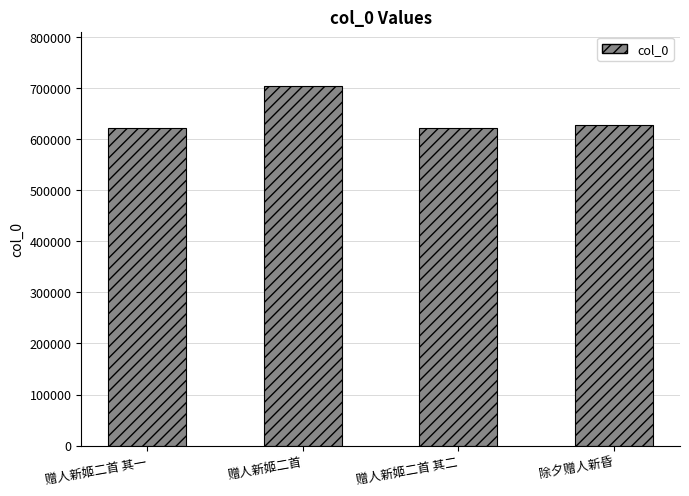

What is the difference between the maximum and second lowest values?

83284